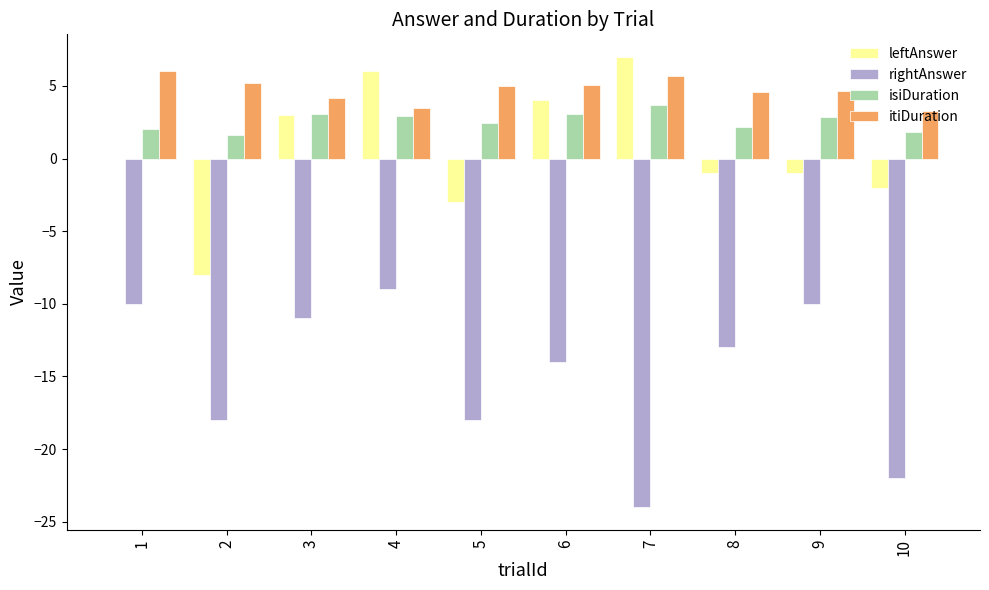

Is the value of leftAnswer at 6 greater than the value of isiDuration at 9?

Yes